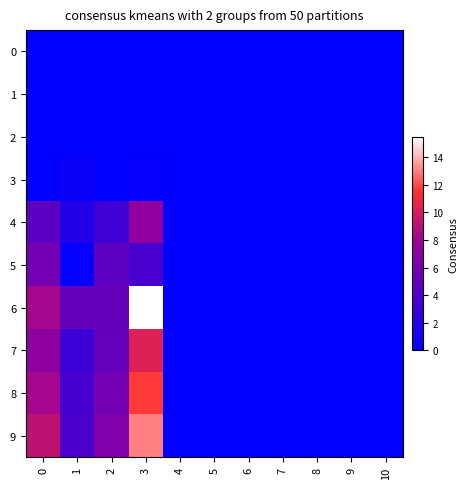

Which series has the largest total across all categories?

6